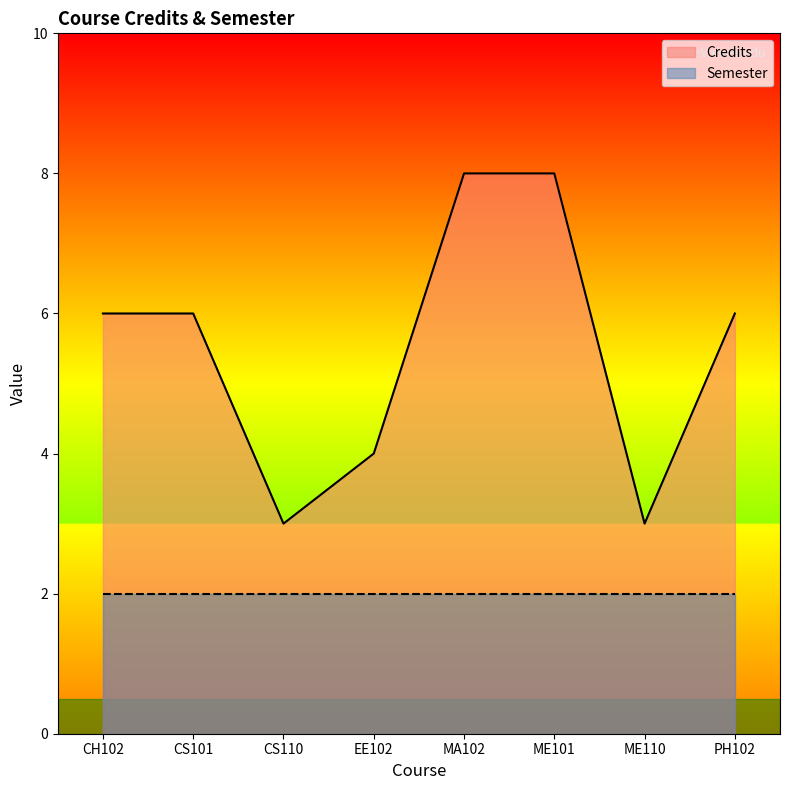

What value does the data have at CH102?

6